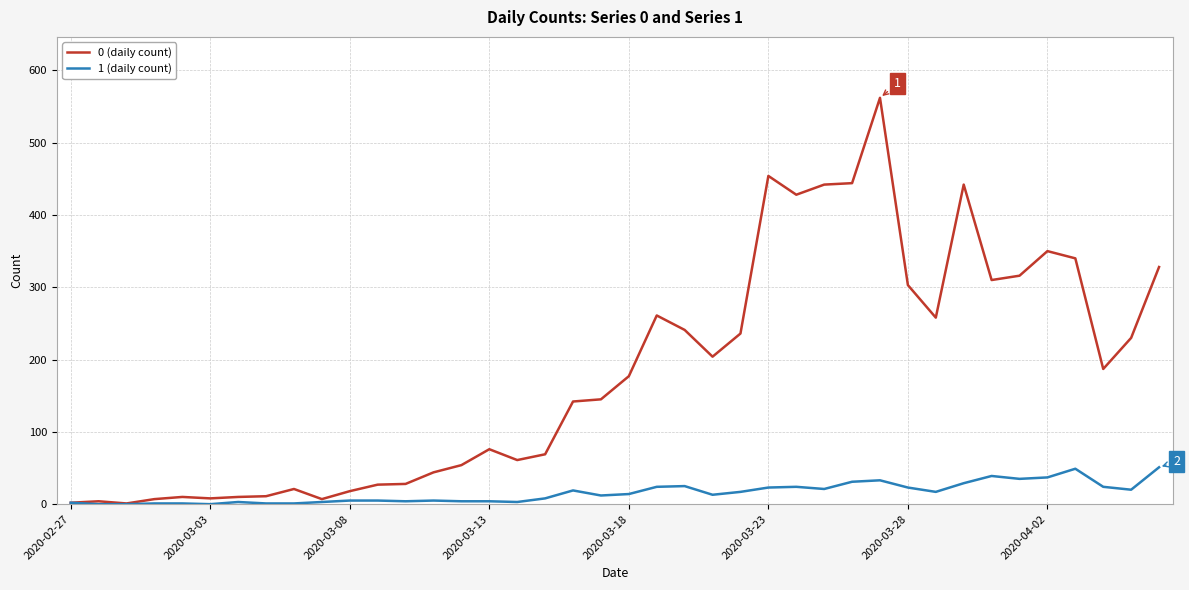

What is the maximum value shown in the chart?

562